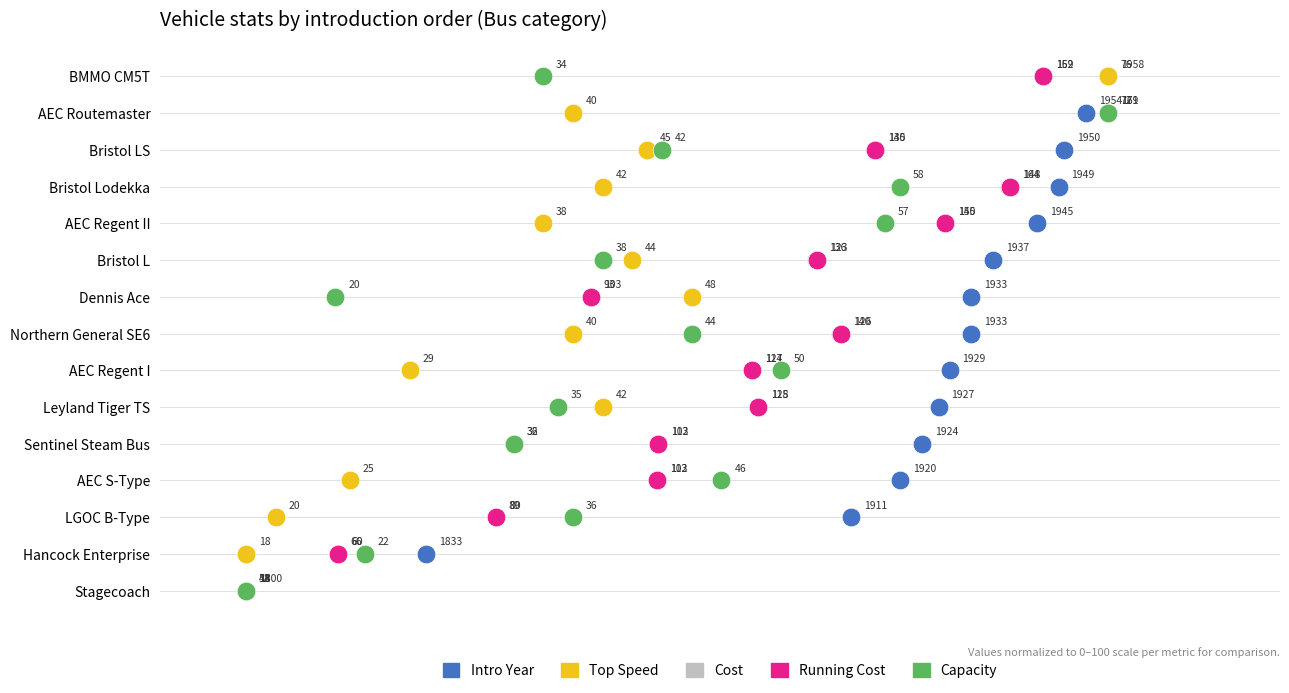

What are all the series names shown in the legend?

Intro Year, Top Speed, Cost, Running Cost, Capacity